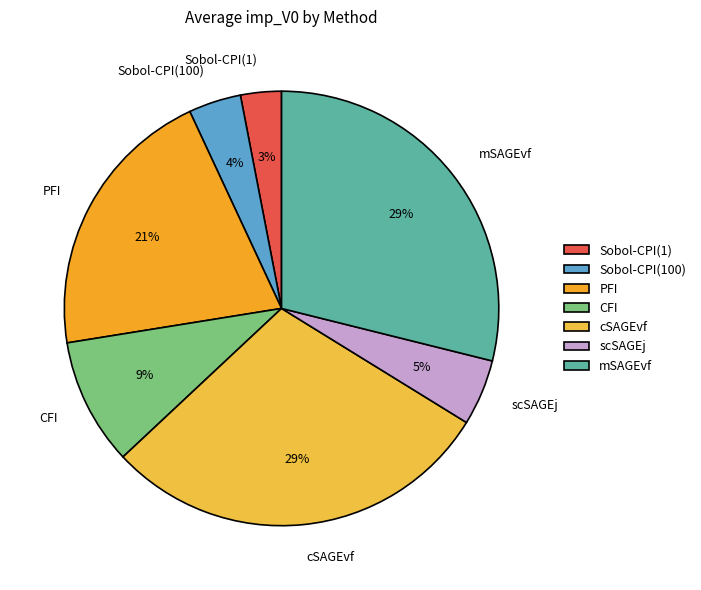

Combined, do scSAGEj and cSAGEvf account for over 50%?

No